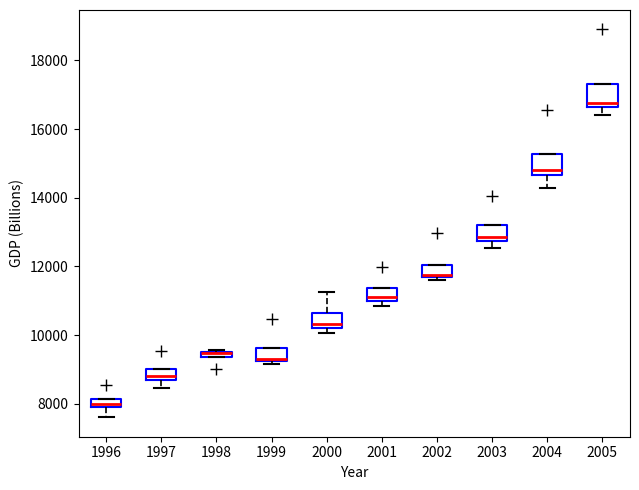

Where does the median line of the box at x = 1997 sit on the y-axis? The values are not printed on the chart, so give them approximately, as read against the axis.

8800